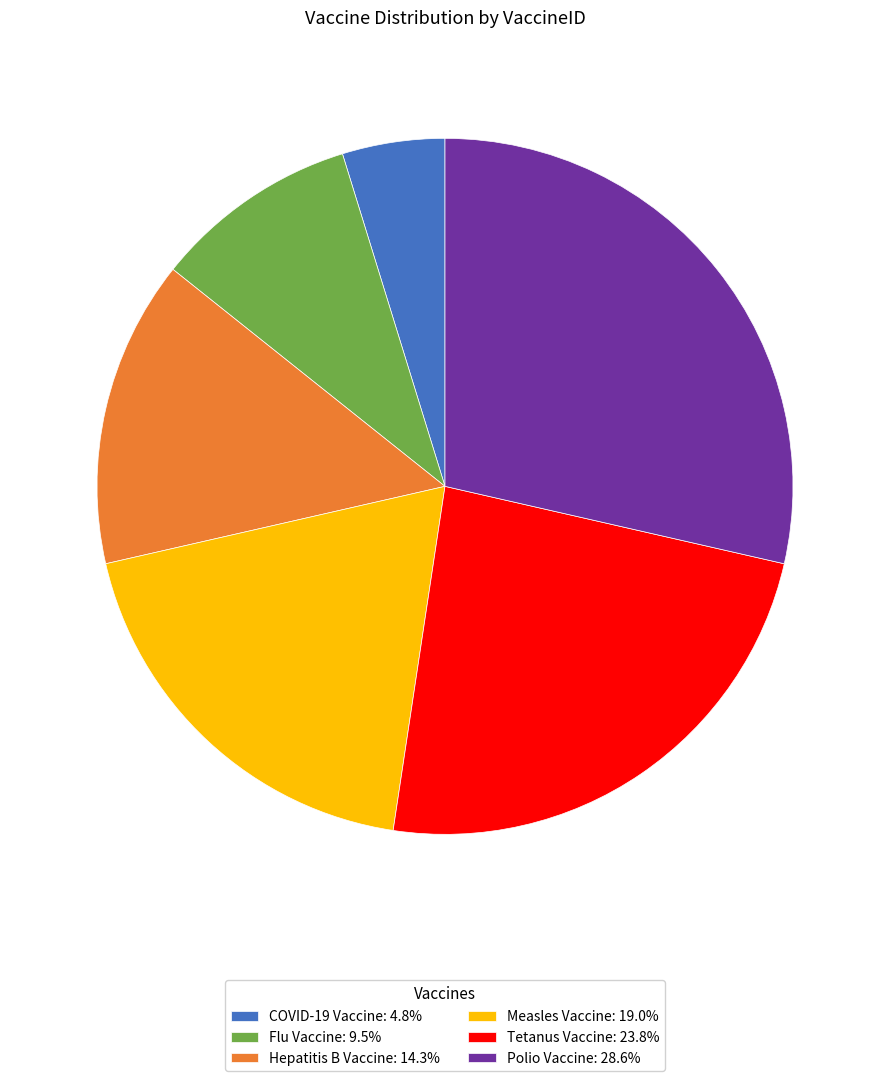

The Tetanus Vaccine slice represents 12% of the pie. True or false?

False